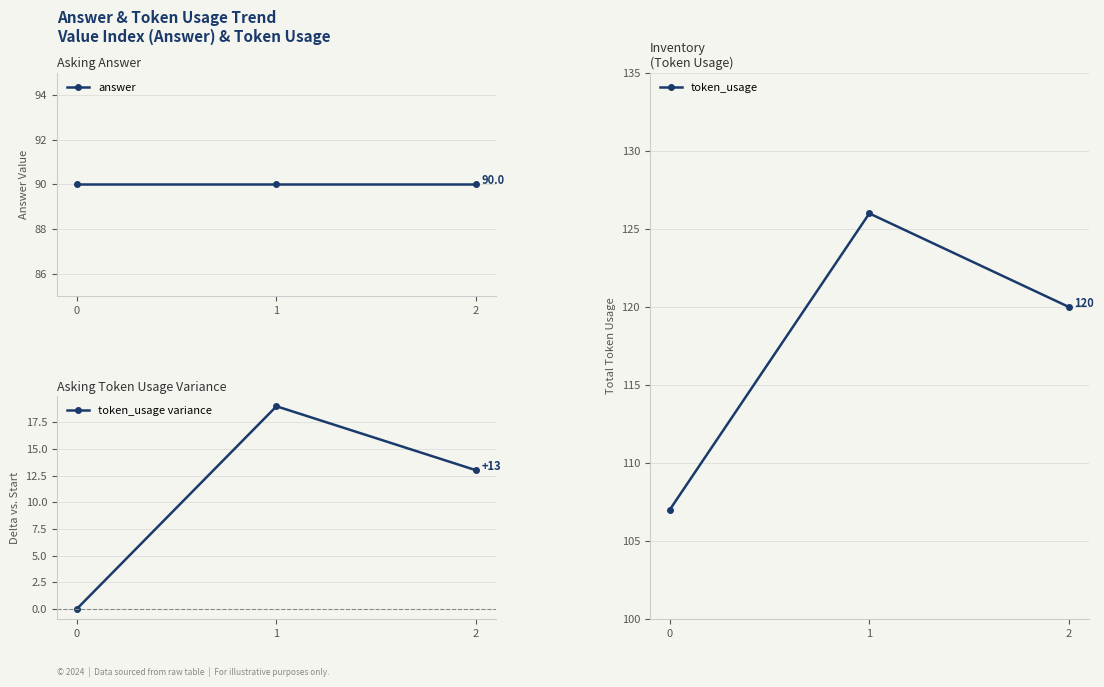

How many lines are shown in the chart?

3